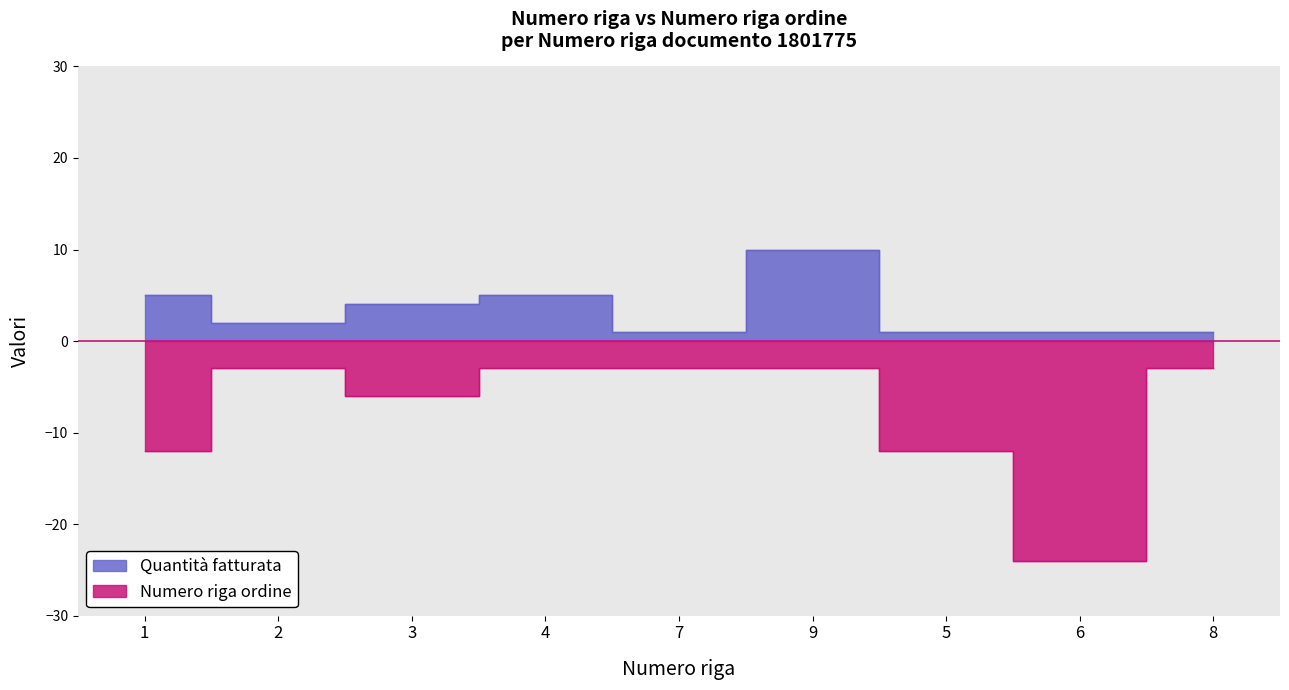

Rank the series by their maximum value, from lowest to highest.

Numero riga ordine, Quantità fatturata